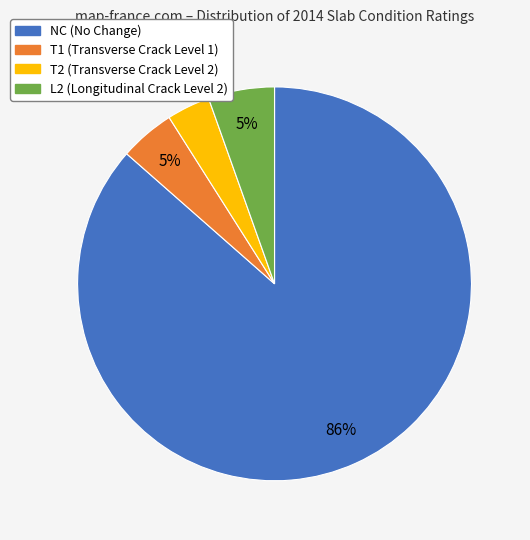

Which slice represents more than half of the pie?

NC